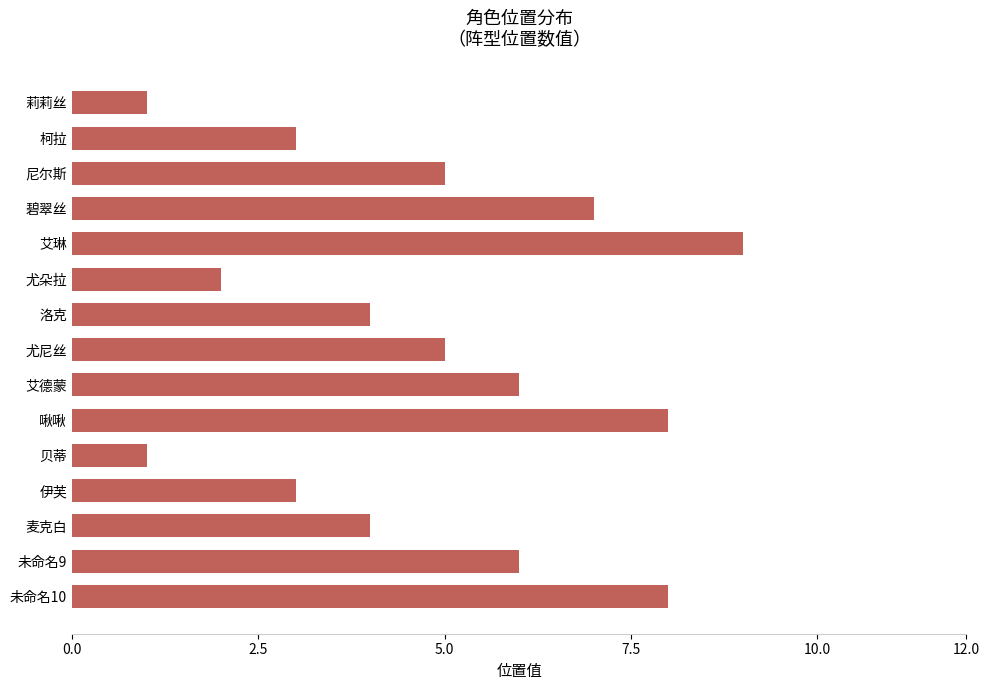

What is the average value?

5